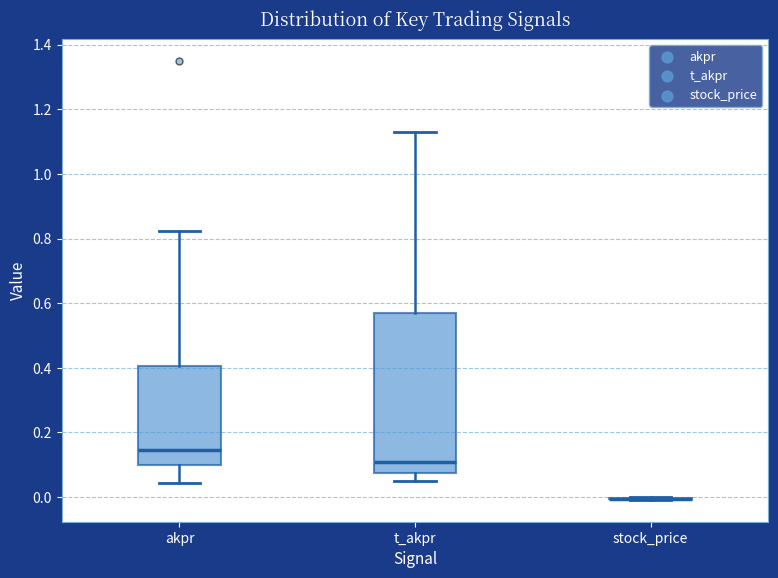

Reading left to right, read every box against the y-axis: the position of its median line, the range the box covers, and the ends of its whiskers. The values are not printed on the chart, so give them approximately, as read against the axis.

akpr: median 0.14, box 0.10 to 0.40, whiskers 0.04 to 0.82
t_akpr: median 0.10, box 0.08 to 0.56, whiskers 0.06 to 1.14
stock_price: box collapsed to a line at 0.00, whiskers 0.00 to 0.00